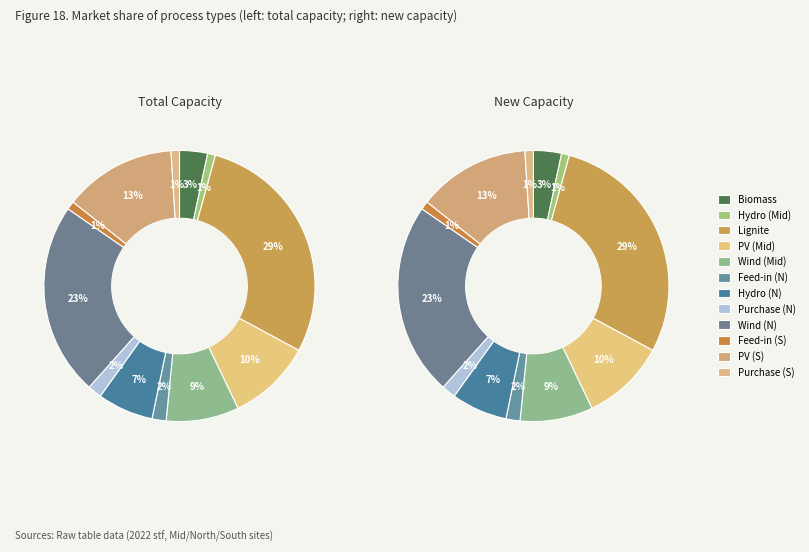

Is it true that values_new is 16% of the pie?

False